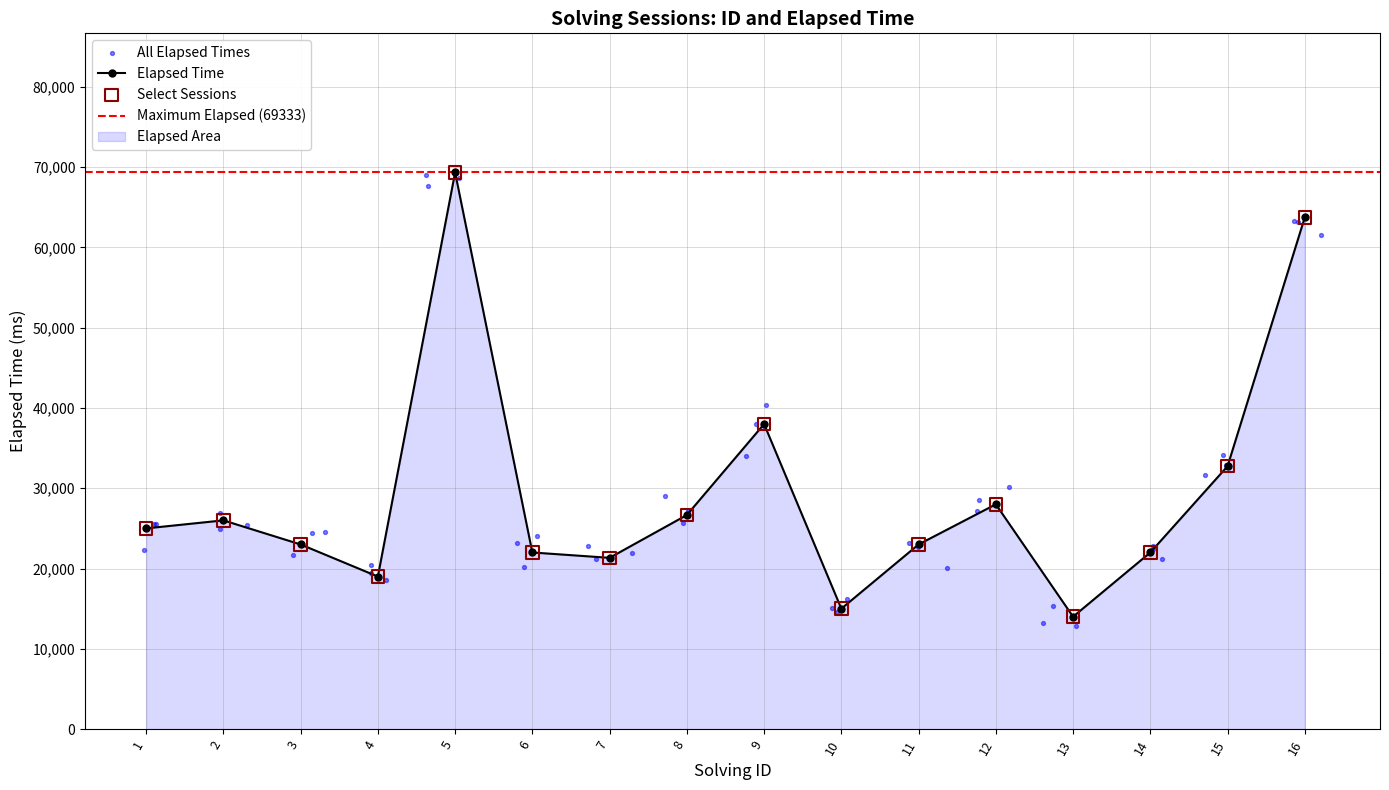

What is the change in value from 8 to 14?

-4666